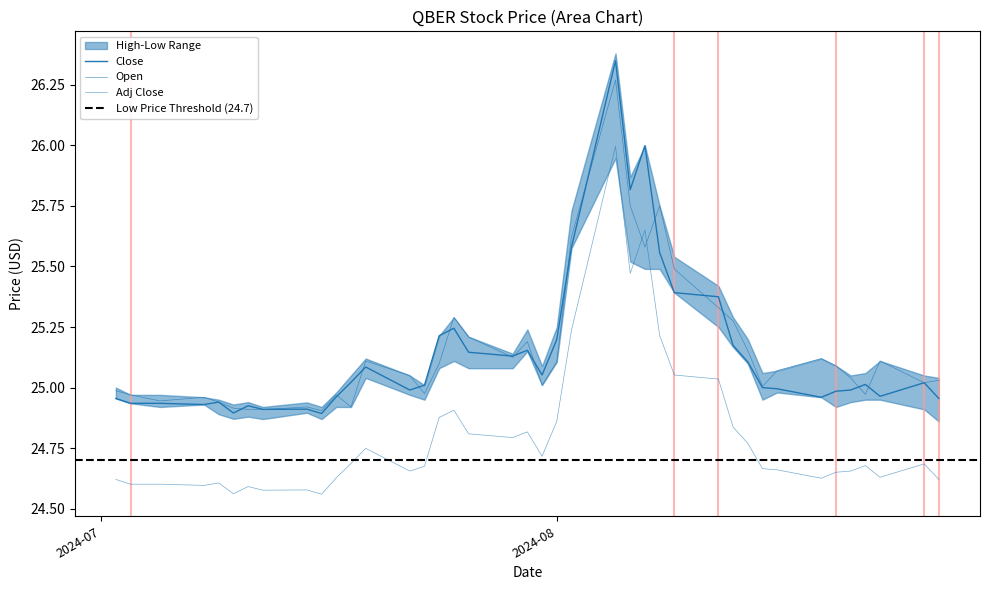

In High, how many points are higher than both neighbors (excluding endpoints)?

10